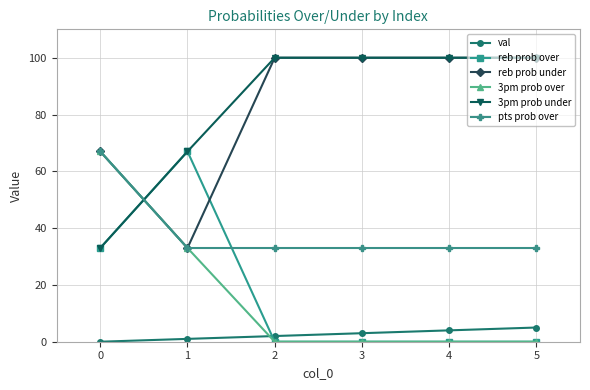

The 3pm prob over series shows 42 at 0. True or false?

False